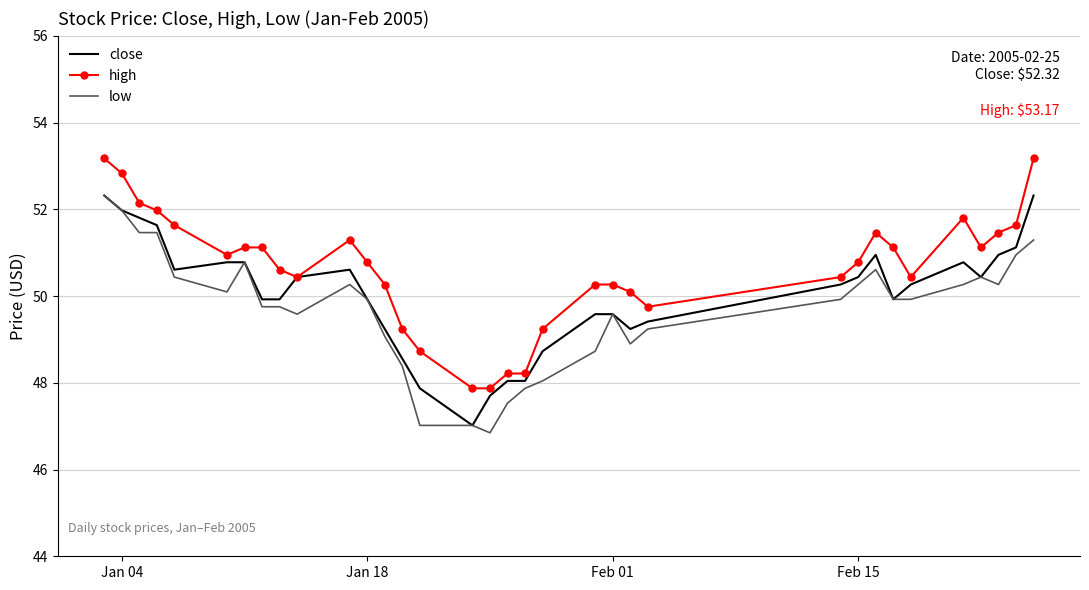

What is the average value of the low series?

49.7